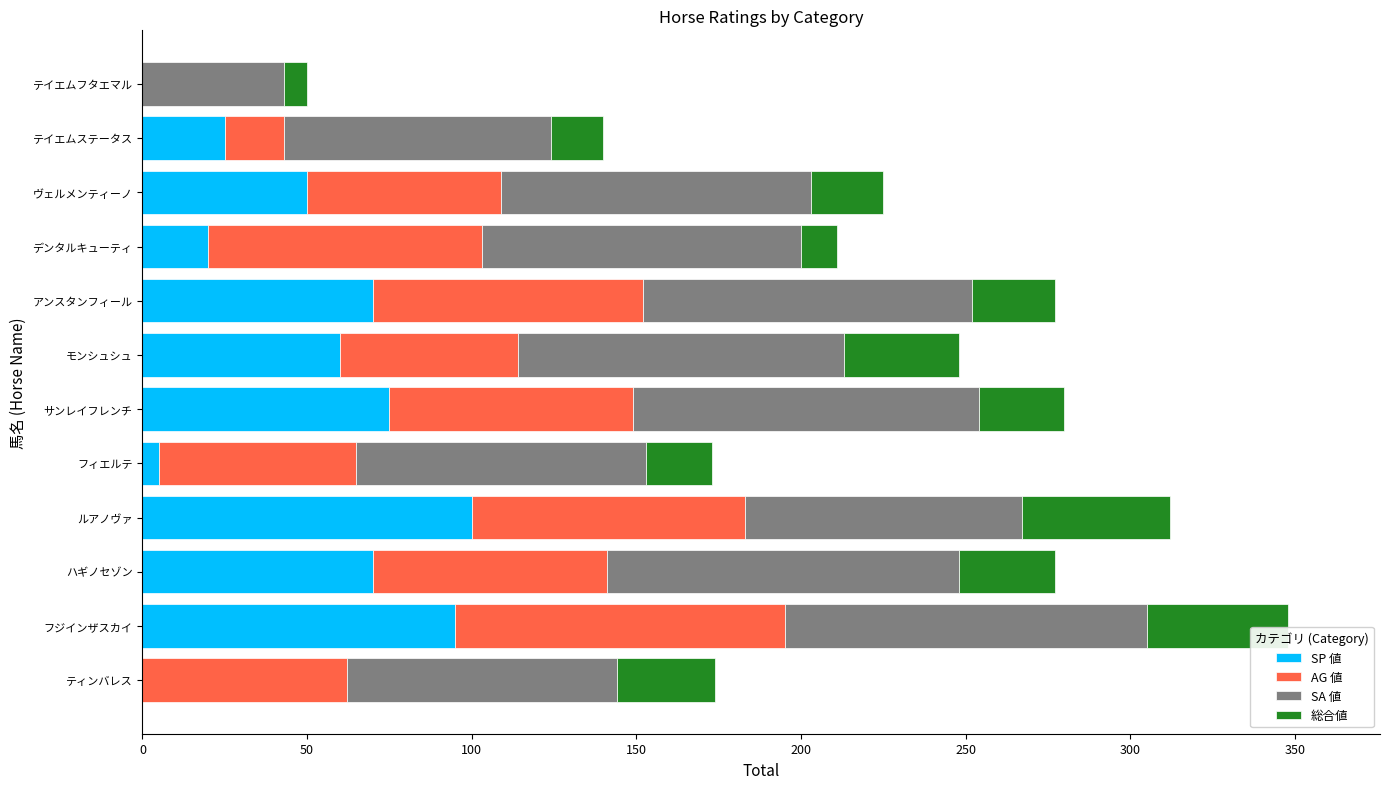

True or false: SP 値 has a value of 0 at ティンバレス.

True